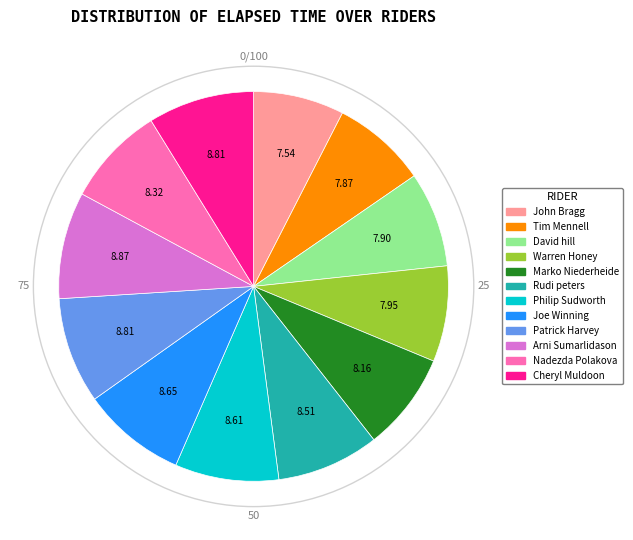

Combined, do John Bragg and David hill account for over 50%?

No